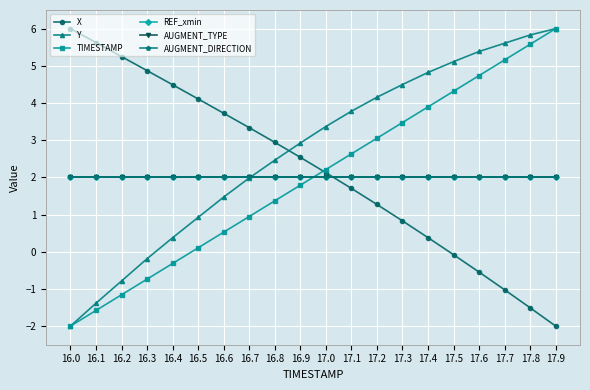

Which category has the highest value in the X series?

16.0